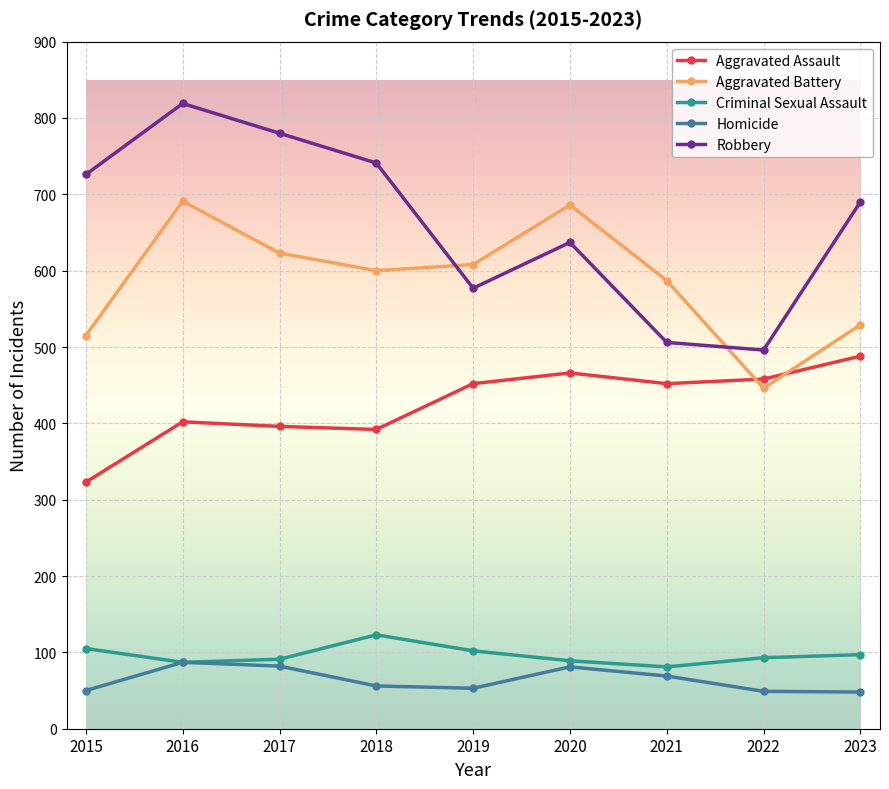

Which series changed the most between 2016 and 2019?

Robbery